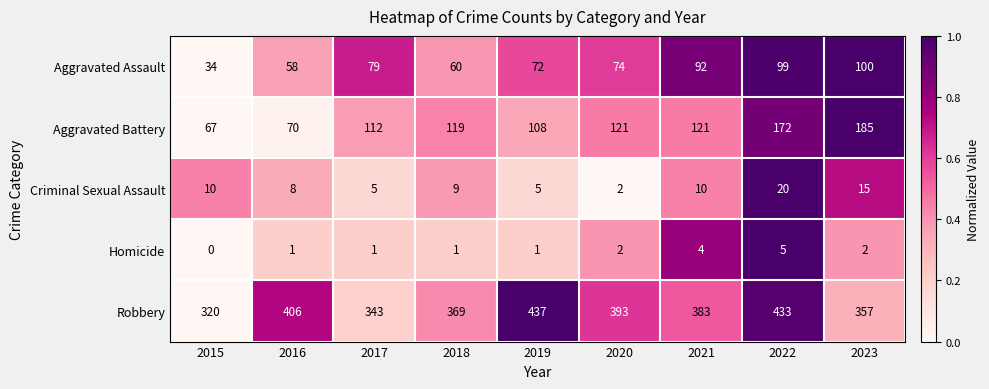

At which category is the sum across all series the highest?

2022